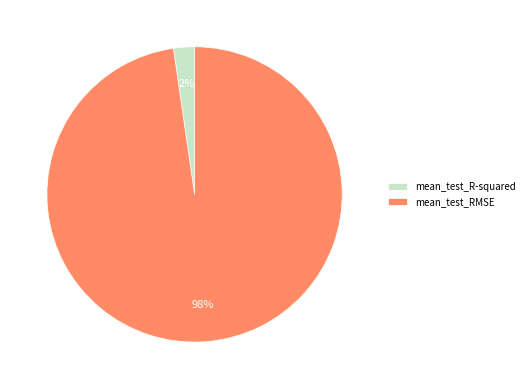

Do mean_test_RMSE and mean_test_R-squared together represent more than half of the pie?

Yes